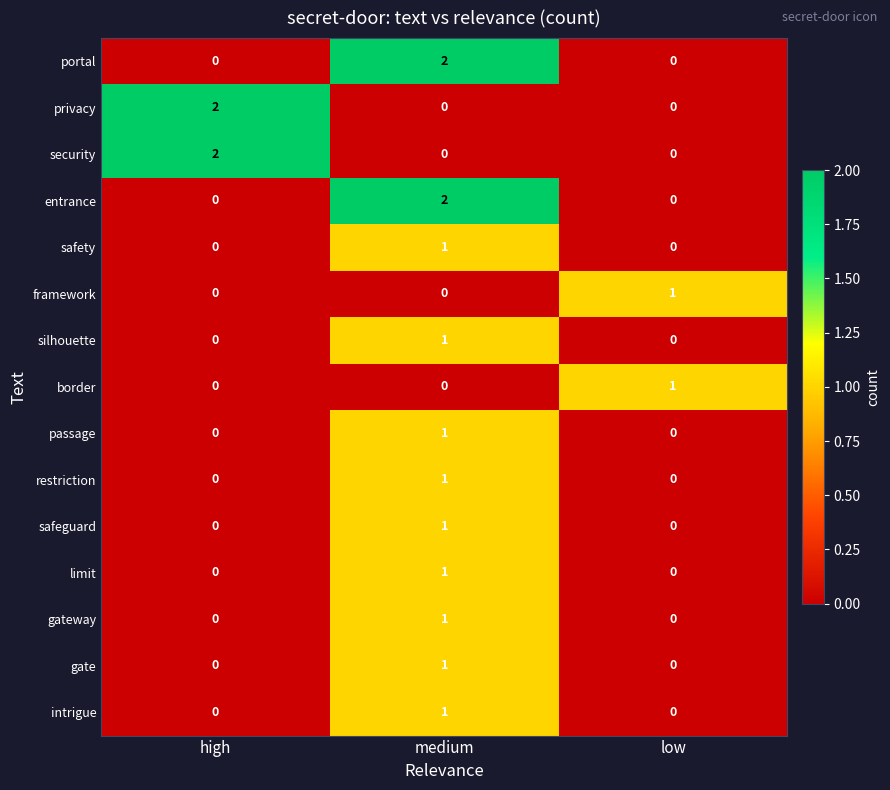

Which category has the highest value in the intrigue series?

medium